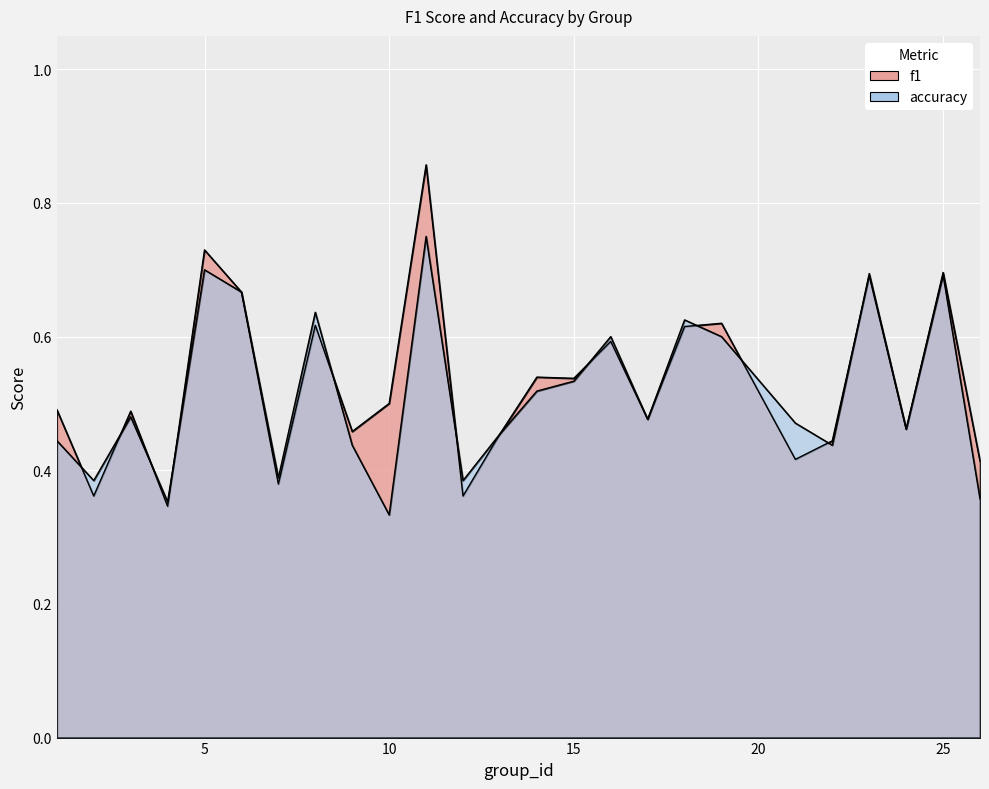

What is the sum of the f1 values at 16 and 4?

0.9